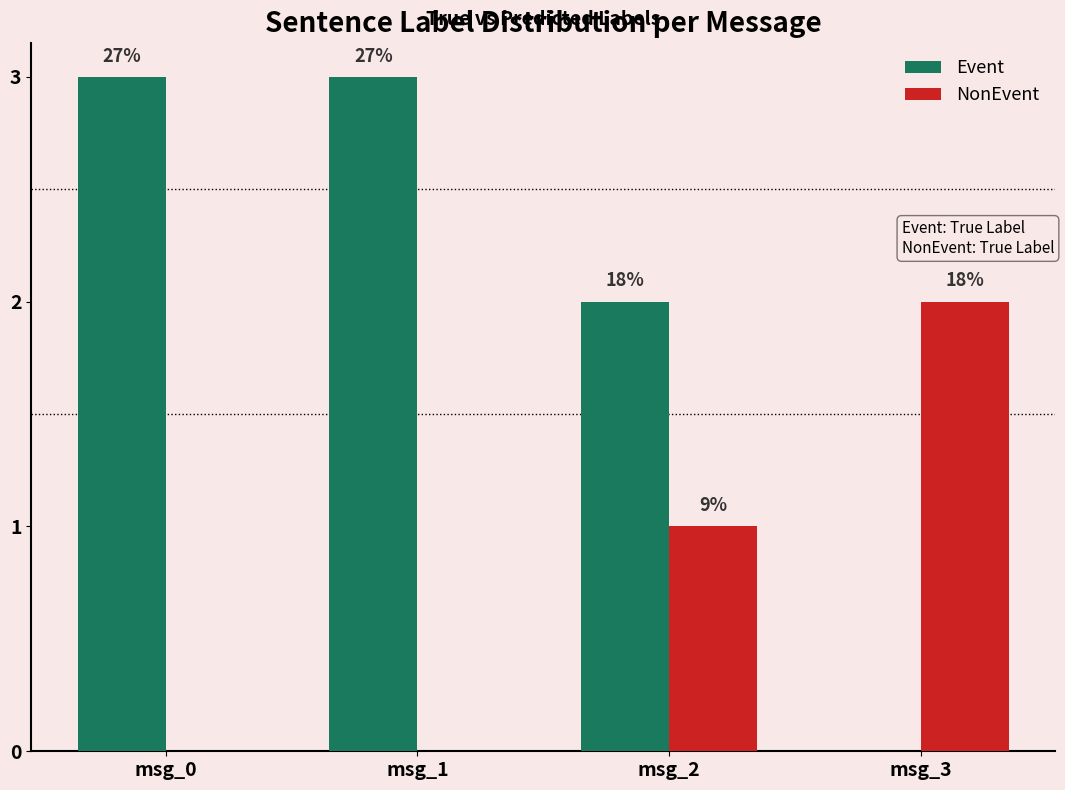

Reading left to right, extract all data points from this chart.

Event: 3	3	2	0
NonEvent: 0	0	1	2